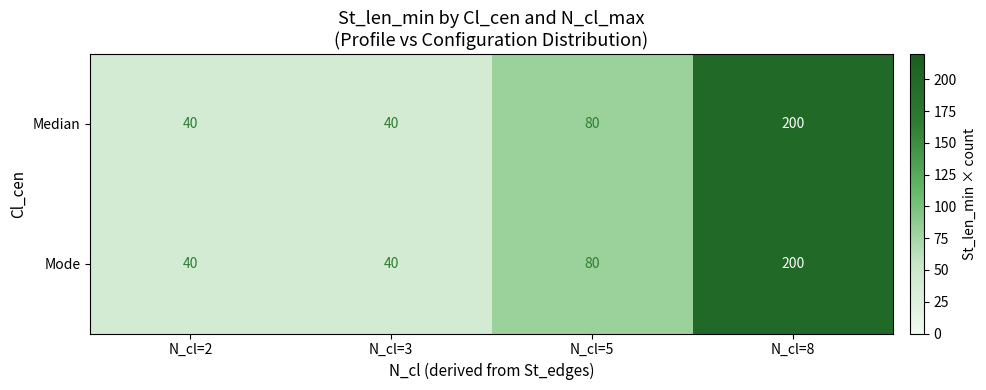

Count the number of data series in this chart.

2